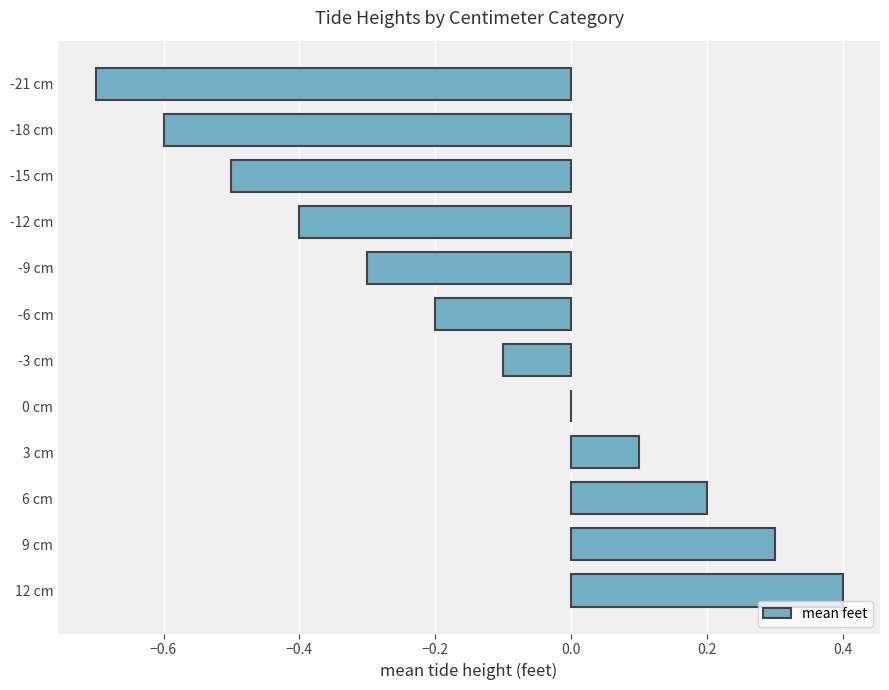

What is the sum of the values at 3 cm and 9 cm?

0.4